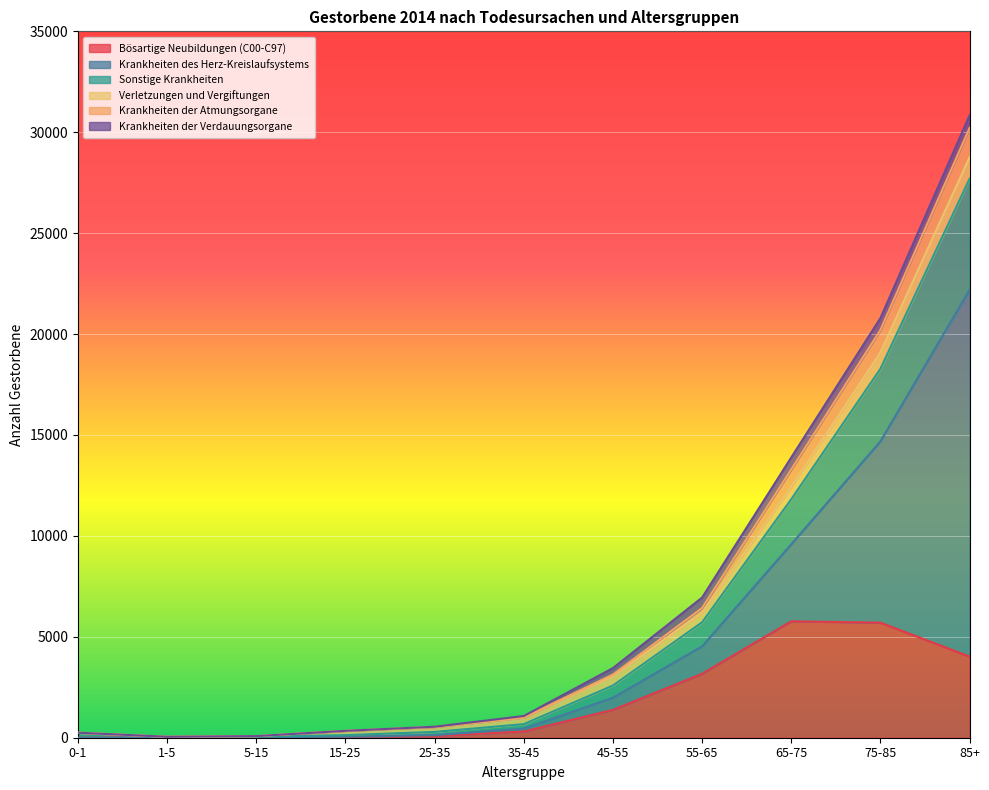

What are all the series names shown in the legend?

Bösartige Neubildungen (C00-C97), Krankheiten des Herz-Kreislaufsystems, Sonstige Krankheiten, Verletzungen und Vergiftungen, Krankheiten der Atmungsorgane, Krankheiten der Verdauungsorgane